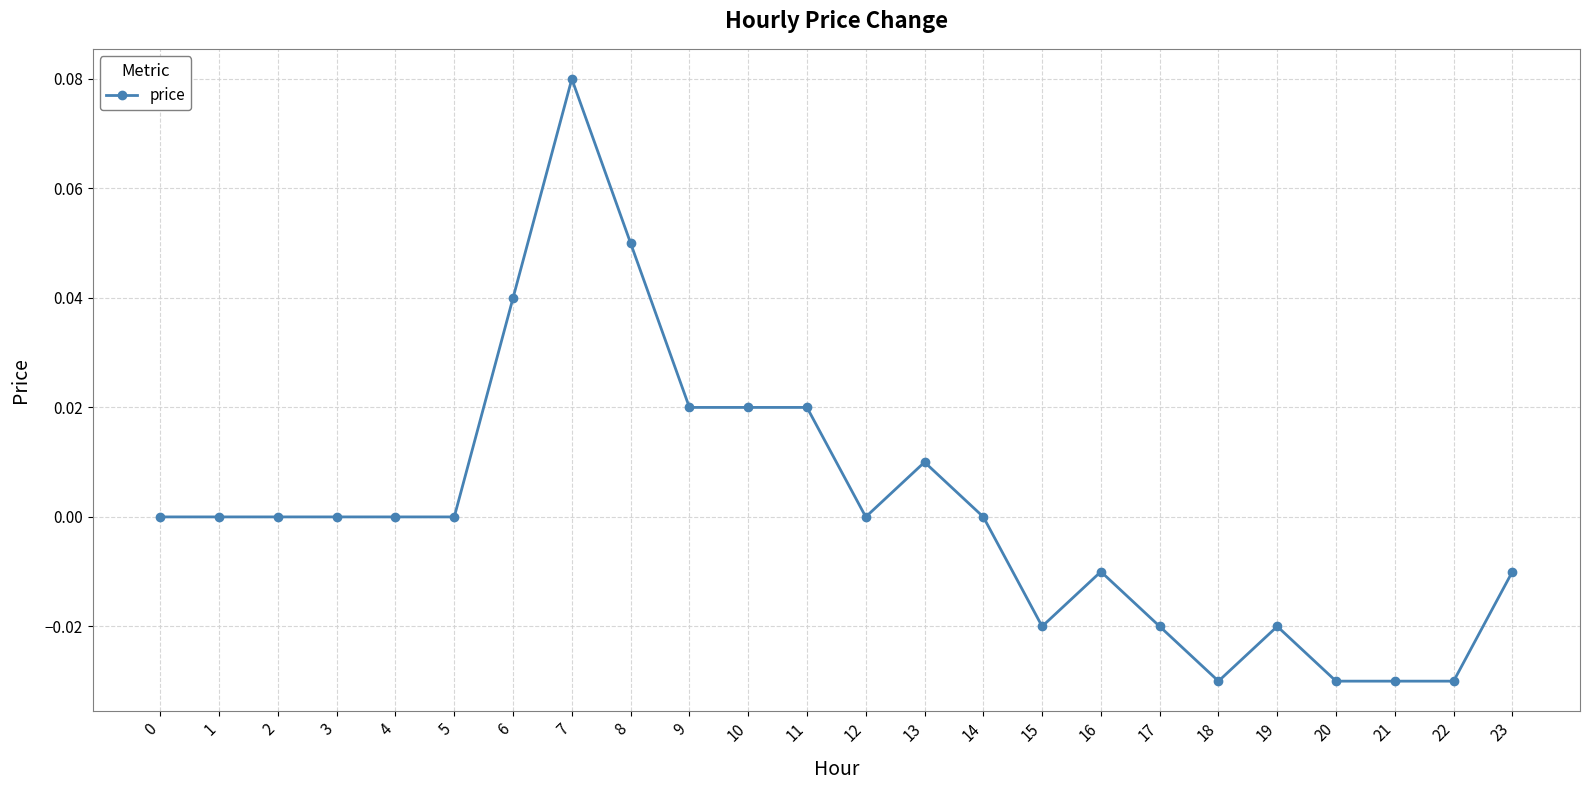

Count the number of categories in the chart.

24